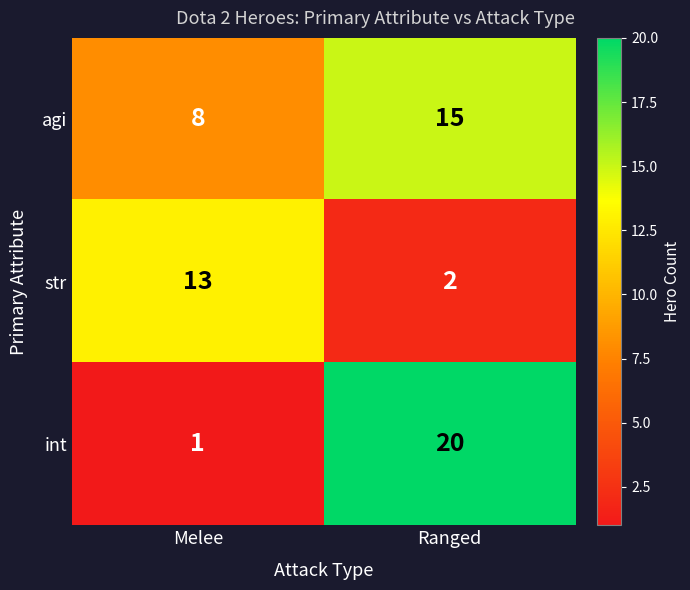

What is the sum of all int values?

21